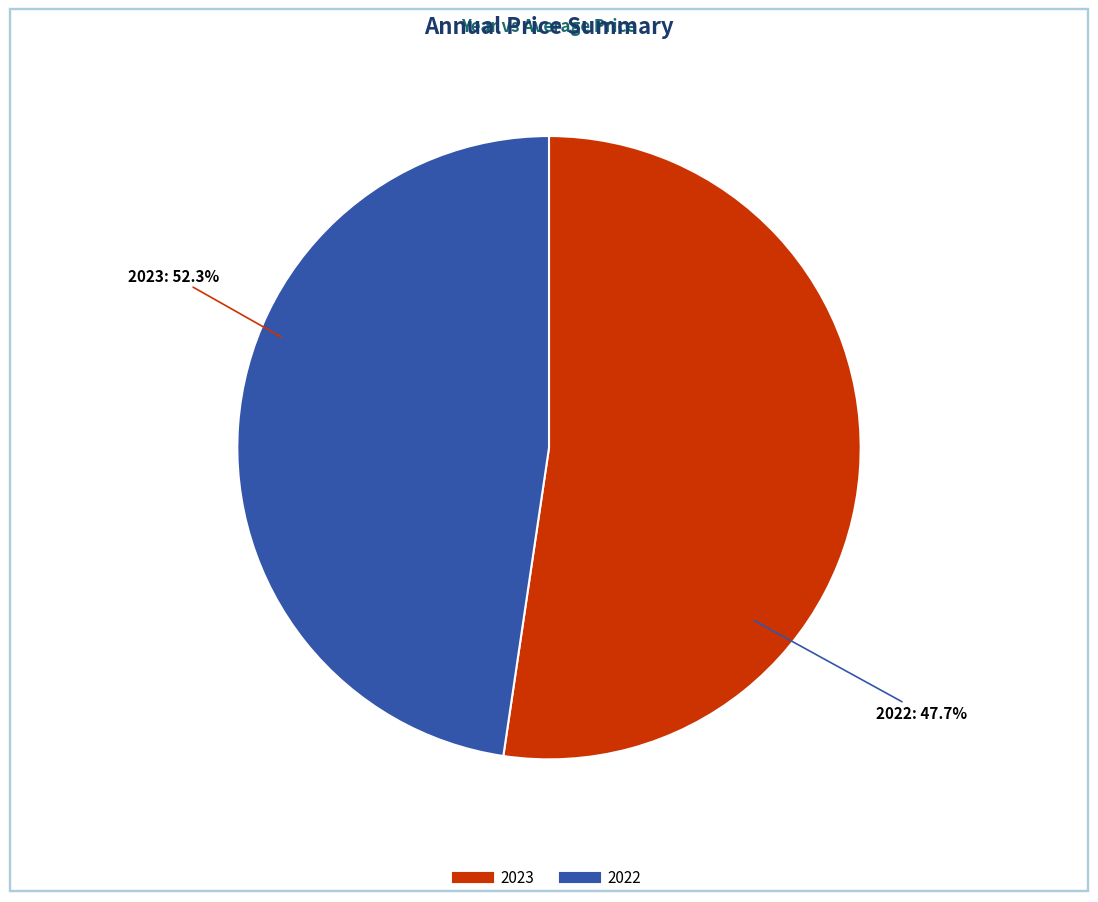

How many segments does this pie chart have?

2